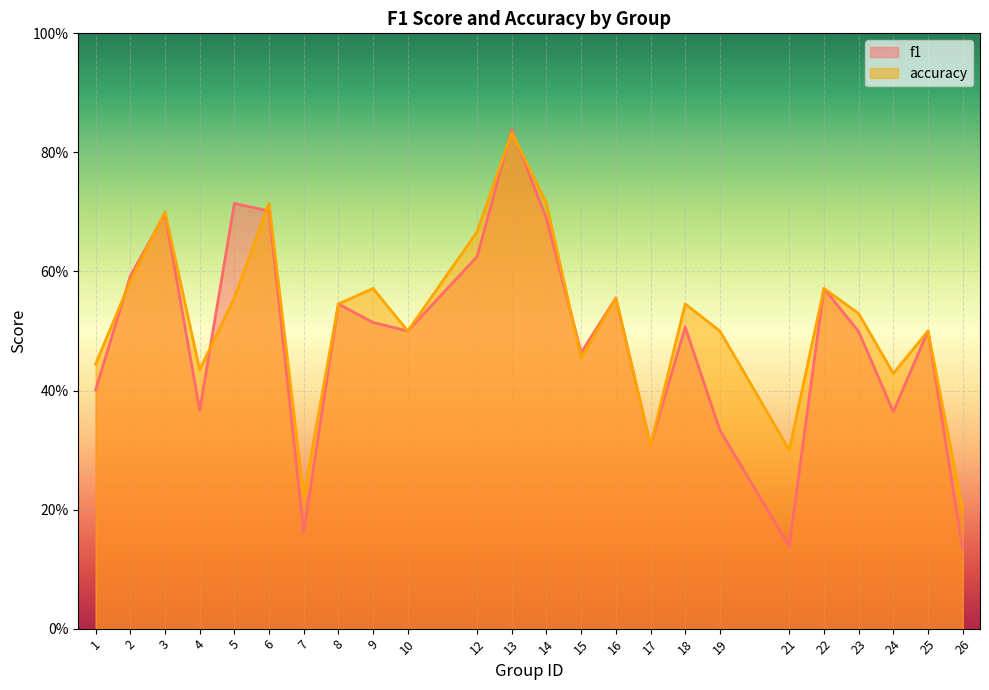

Where do f1 and accuracy first cross each other?

1 and 2